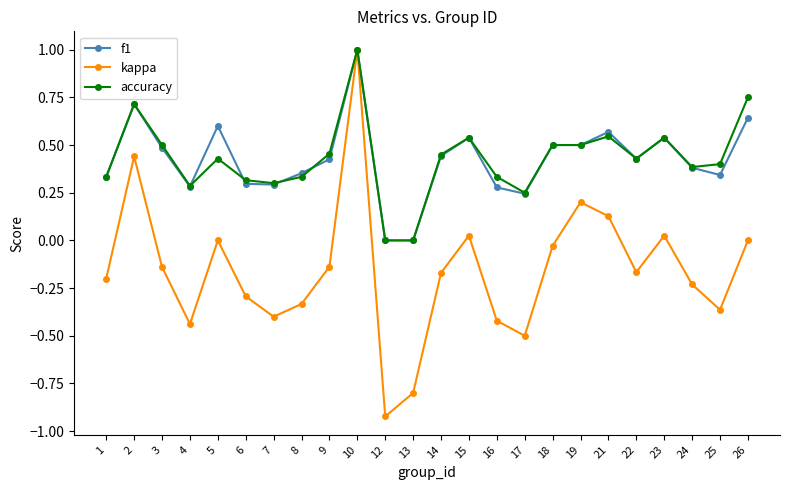

In kappa, how many points are lower than both neighbors (excluding endpoints)?

6